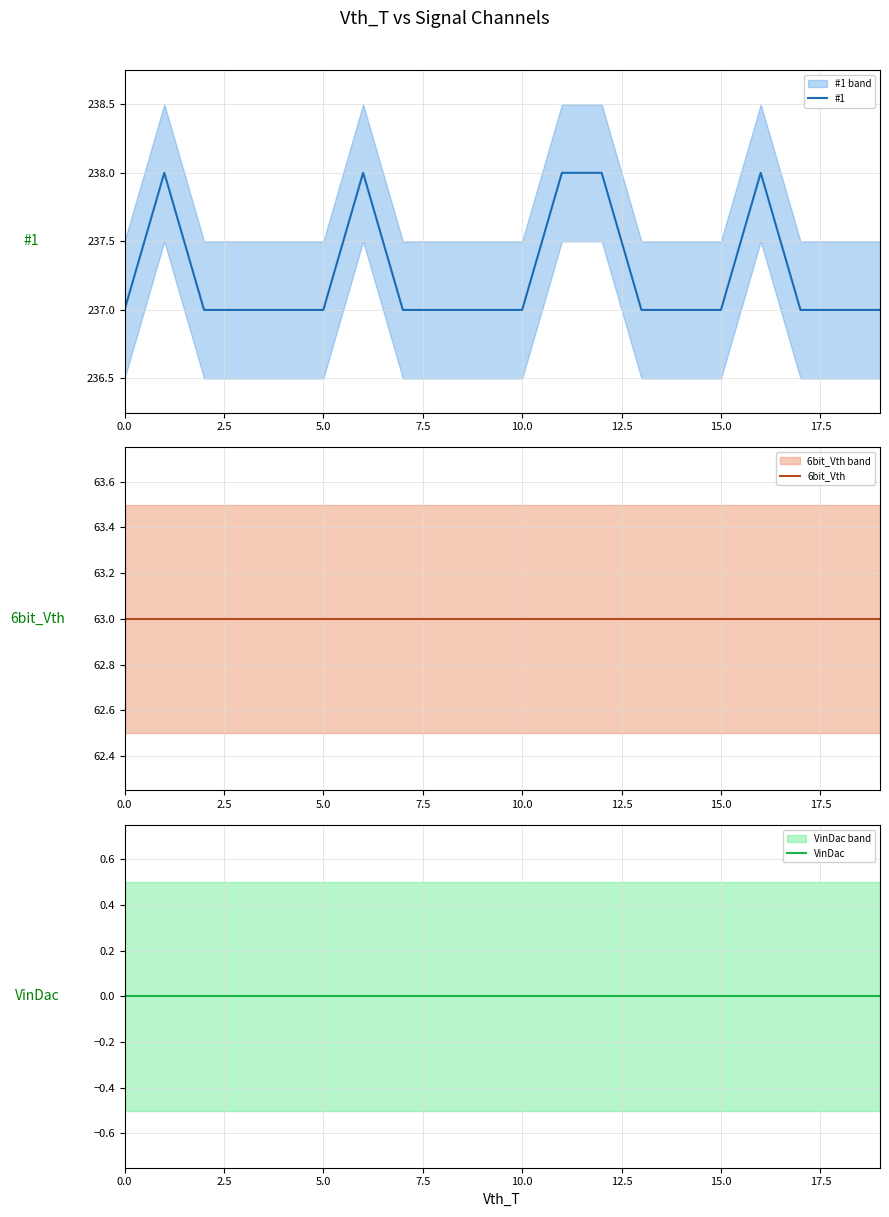

Which series has the largest total across all categories?

#1